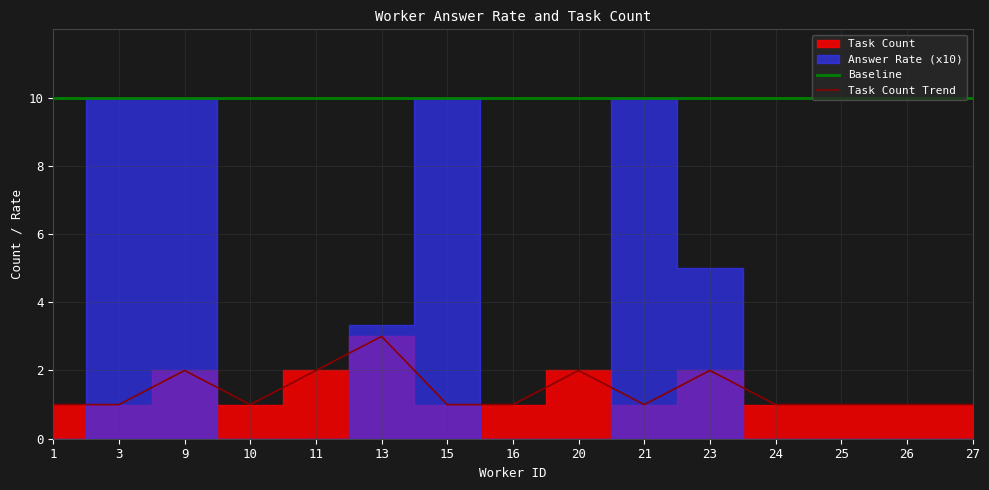

Is it true that Baseline equals 17 at 27?

False